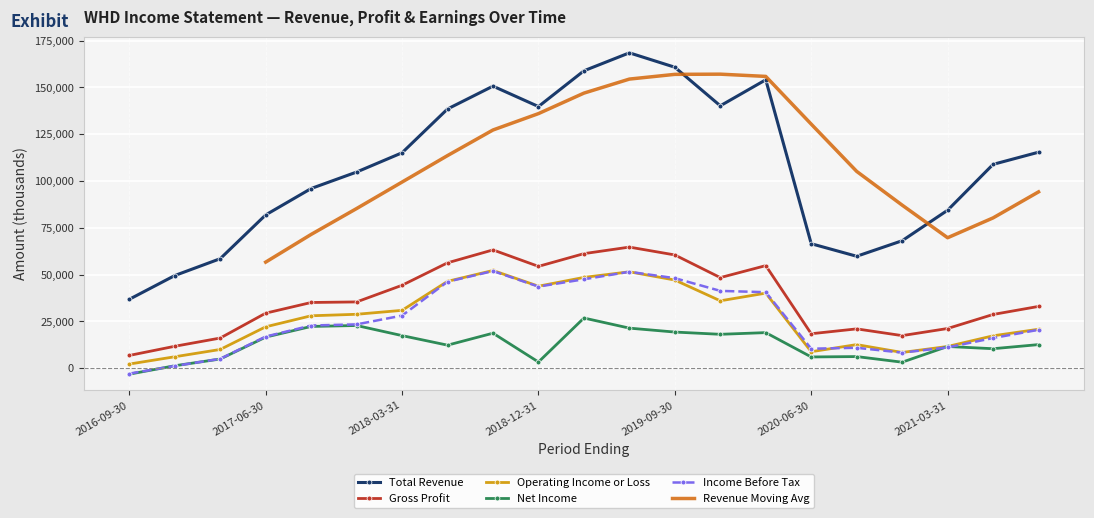

True or false: Total Revenue and Net Income cross at least once.

False